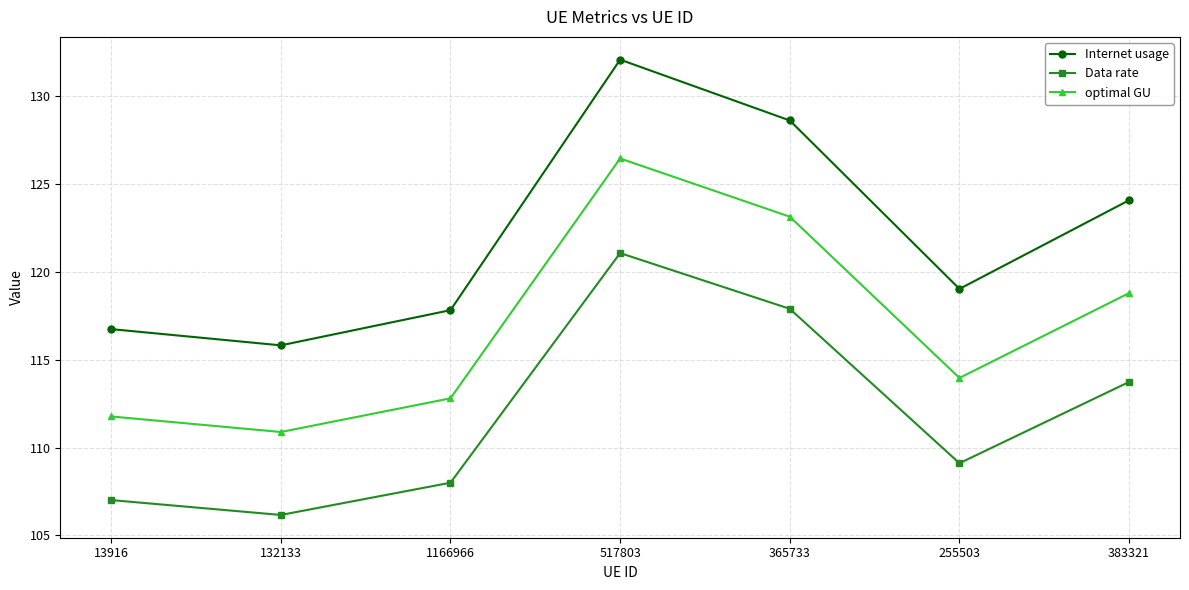

Reading right to left, transcribe all the data shown in this chart.

Internet usage: 124.1	119.0	128.6	132.1	117.8	115.8	116.7
Data rate: 113.7	109.1	117.9	121.1	108.0	106.2	107.0
optimal GU: 118.8	114.0	123.1	126.4	112.8	110.9	111.8